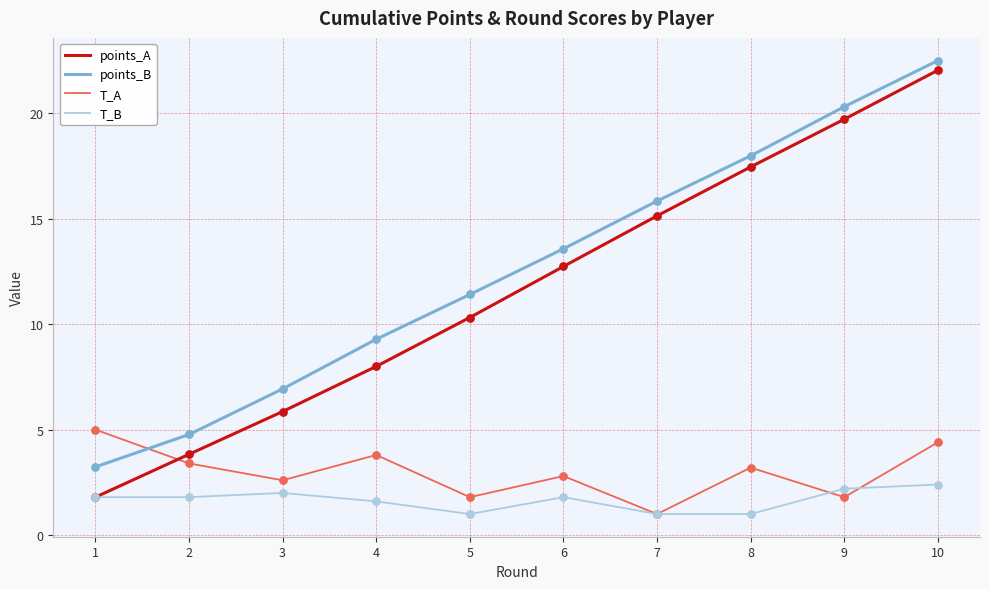

Is the value of T_B at 7 greater than the value of points_B at 6?

No